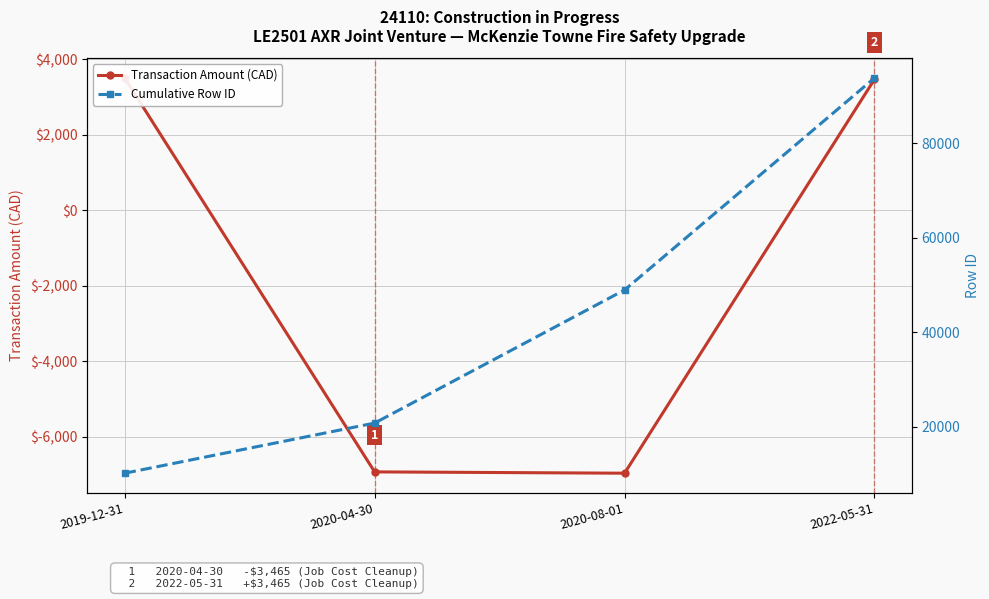

List the labels in order of Transaction Amount (CAD) value, smallest first.

2020-08-01, 2020-04-30, 2022-05-31, 2019-12-31